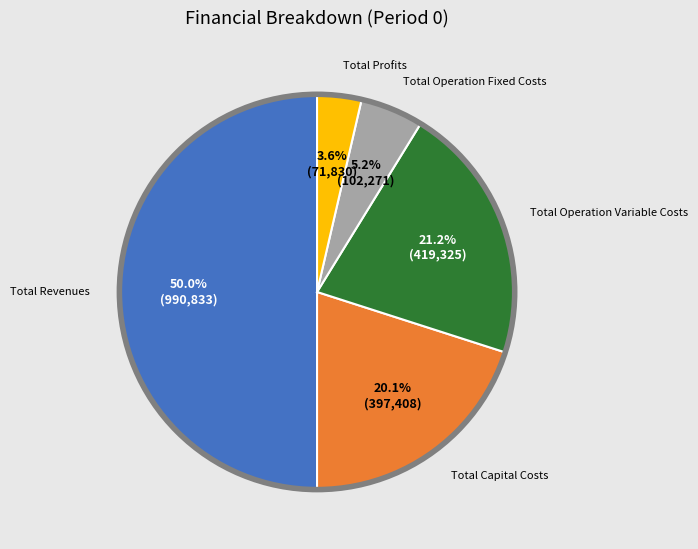

How many slices are in this pie chart?

5